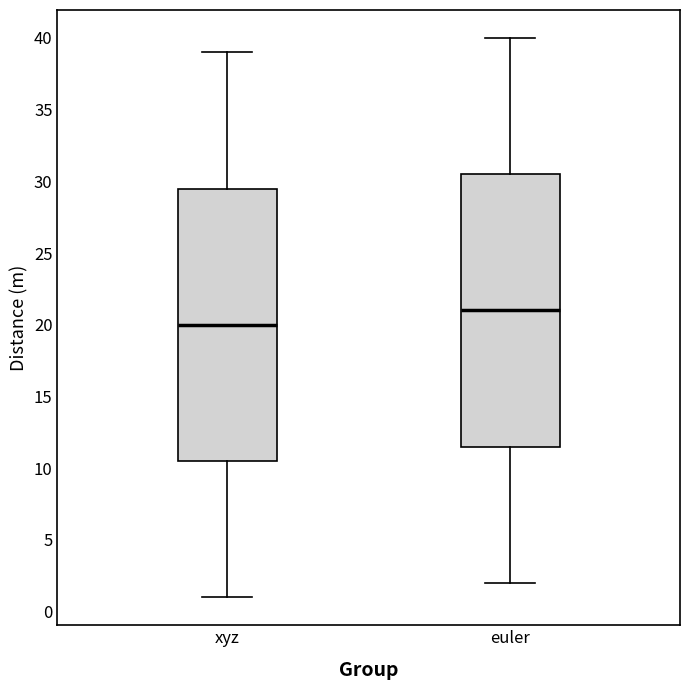

Reading left to right, read every box against the y-axis: the position of its median line, the range the box covers, and the ends of its whiskers. The values are not printed on the chart, so give them approximately, as read against the axis.

xyz: median 20.0, box 10.5 to 29.5, whiskers 1.0 to 39.0
euler: median 21.0, box 11.5 to 30.5, whiskers 2.0 to 40.0